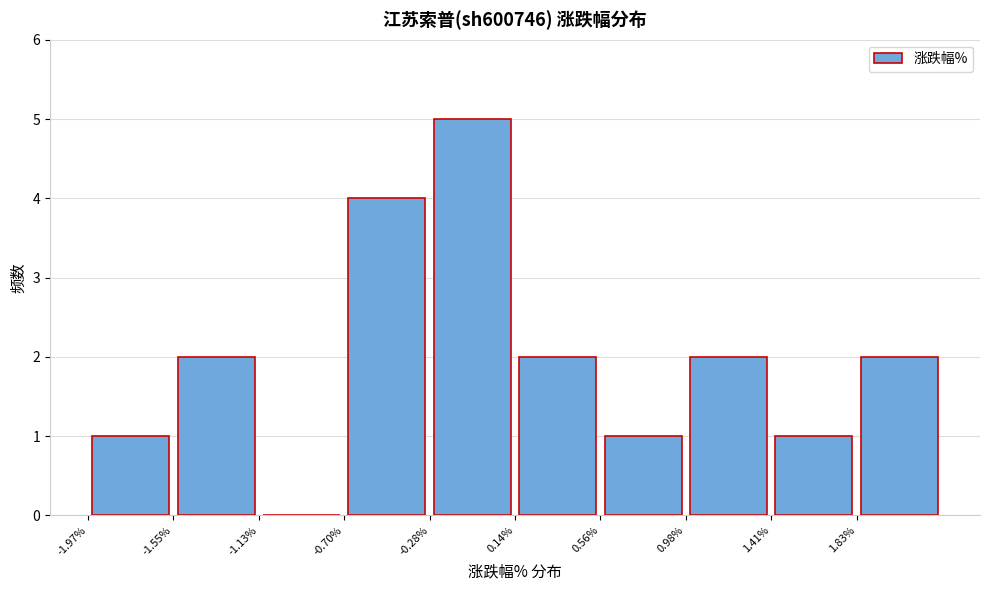

Which range on the x-axis has the tallest bar?

-0.30 to 0.15